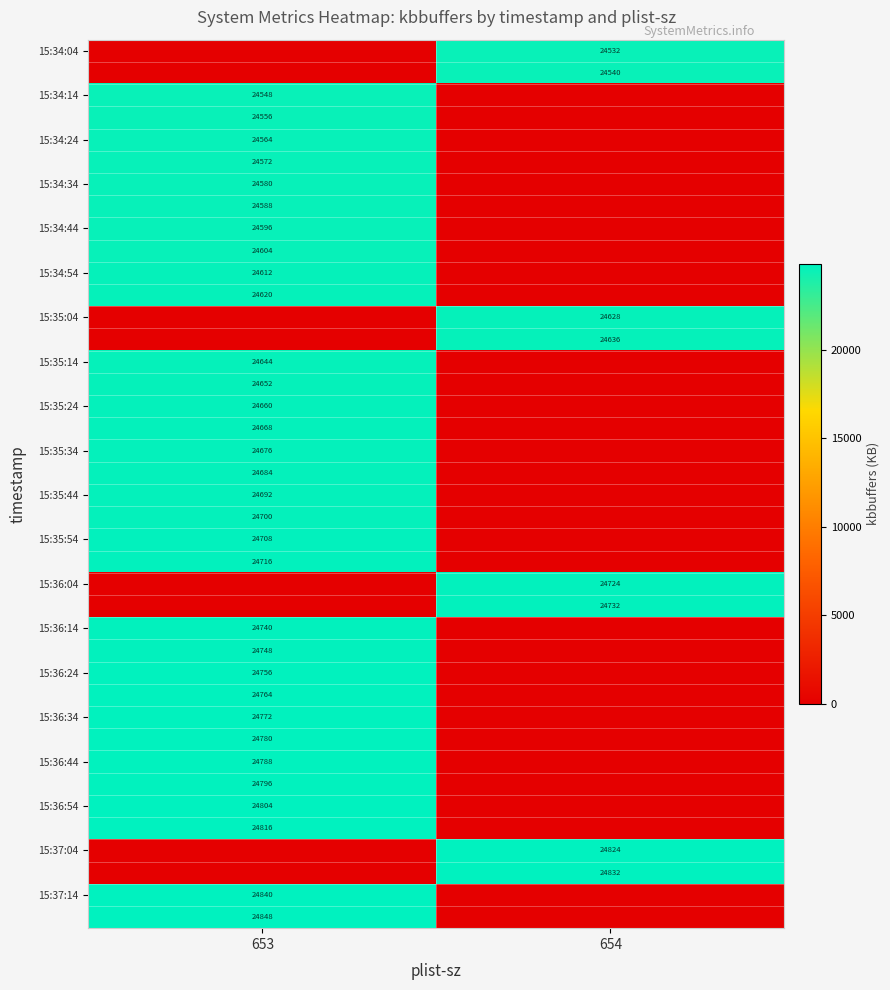

Is it true that 15:34:24 equals 0 at 654?

True